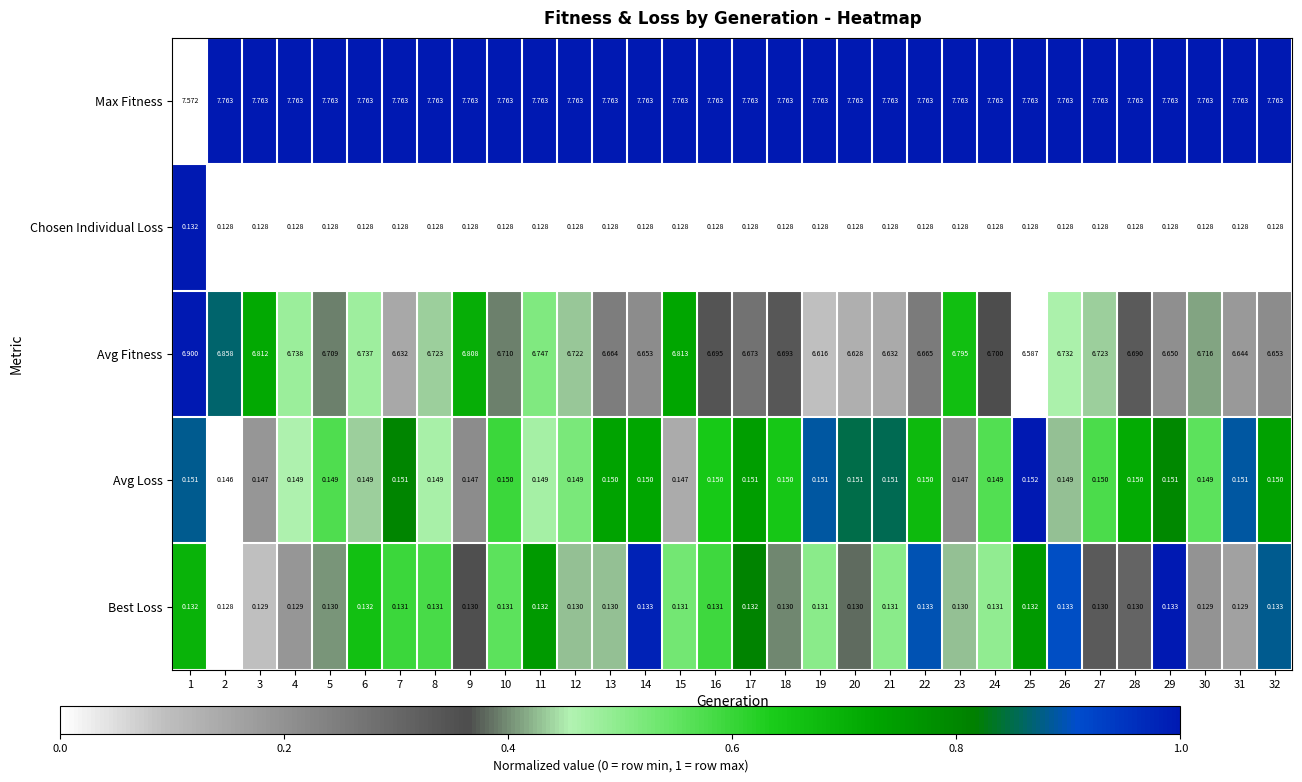

What is the difference between the highest and lowest values at 21?

7.6